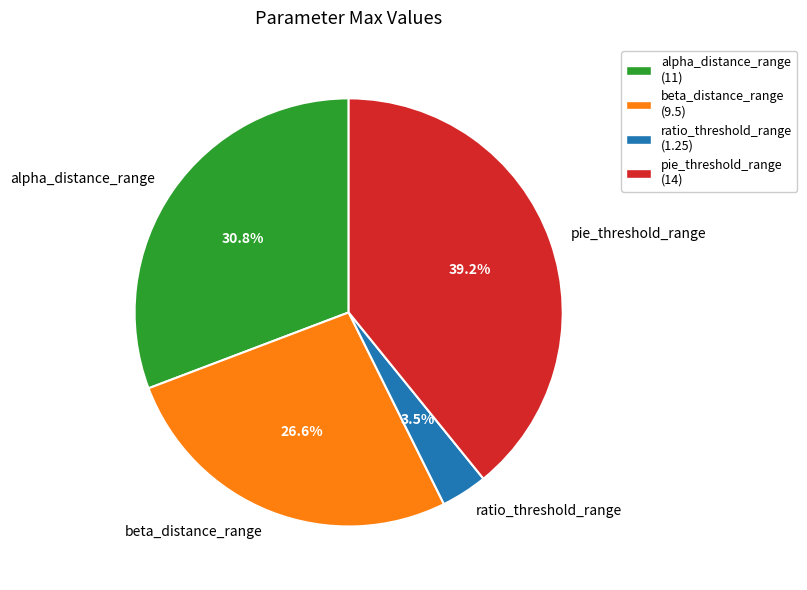

To the nearest percent, what is the combined percentage of alpha_distance_range and beta_distance_range?

57%